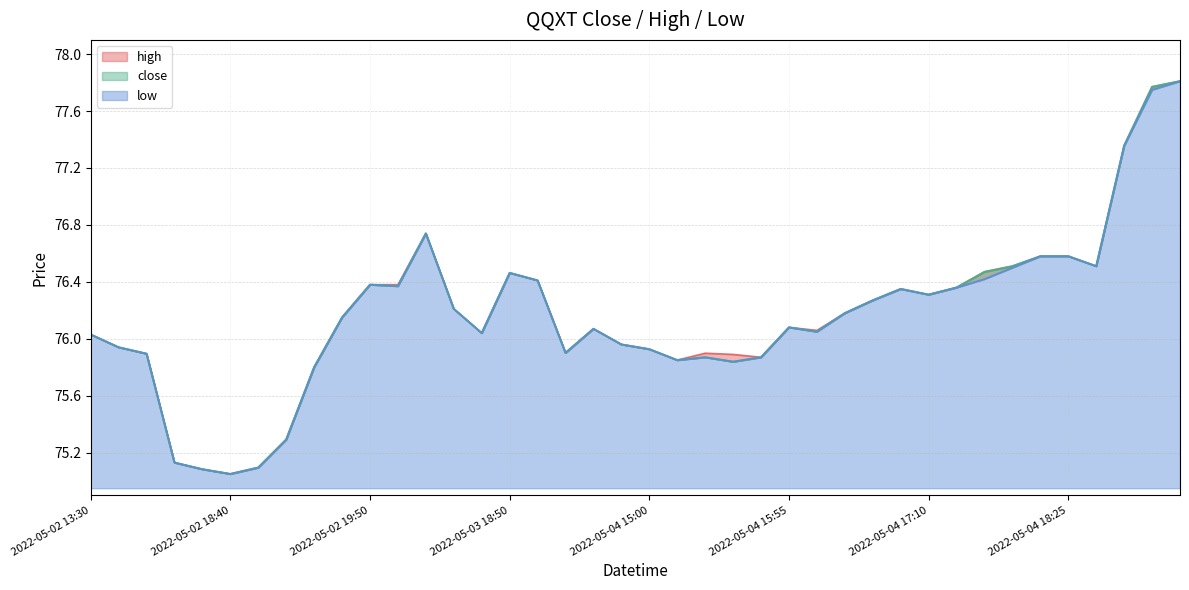

Rank the categories by close value from lowest to highest.

2022-05-02 18:40, 2022-05-02 18:30, 2022-05-02 18:50, 2022-05-02 17:50, 2022-05-02 19:05, 2022-05-02 19:15, 2022-05-04 15:30, 2022-05-04 15:15, 2022-05-04 15:25, 2022-05-04 15:40, 2022-05-02 15:55, 2022-05-04 14:15, 2022-05-04 15:00, 2022-05-02 15:10, 2022-05-04 14:50, 2022-05-02 13:30, 2022-05-03 18:40, 2022-05-04 16:05, 2022-05-04 14:45, 2022-05-04 15:55, 2022-05-02 19:25, 2022-05-04 16:20, 2022-05-03 18:15, 2022-05-04 16:25, 2022-05-04 17:10, 2022-05-04 16:35, 2022-05-04 17:20, 2022-05-02 19:55, 2022-05-02 19:50, 2022-05-03 19:35, 2022-05-03 18:50, 2022-05-04 17:55, 2022-05-04 18:00, 2022-05-04 18:30, 2022-05-04 18:05, 2022-05-04 18:25, 2022-05-03 17:20, 2022-05-04 18:50, 2022-05-04 19:00, 2022-05-04 19:05